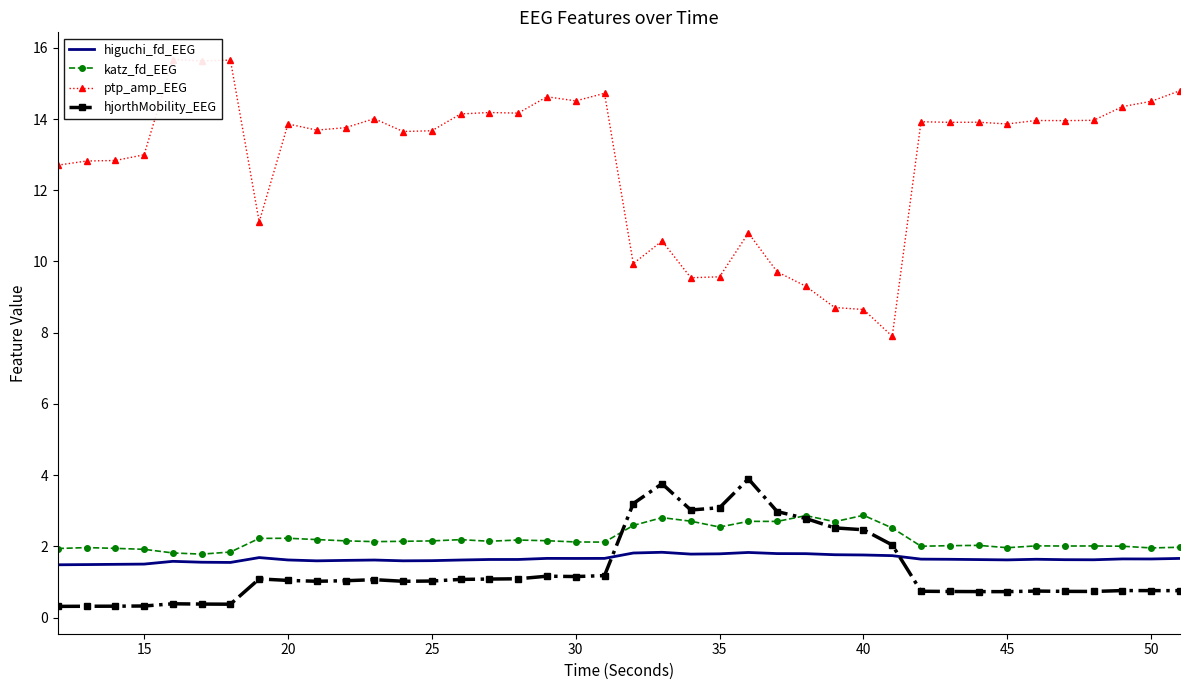

True or false: ptp_amp_EEG and higuchi_fd_EEG intersect in this chart.

False